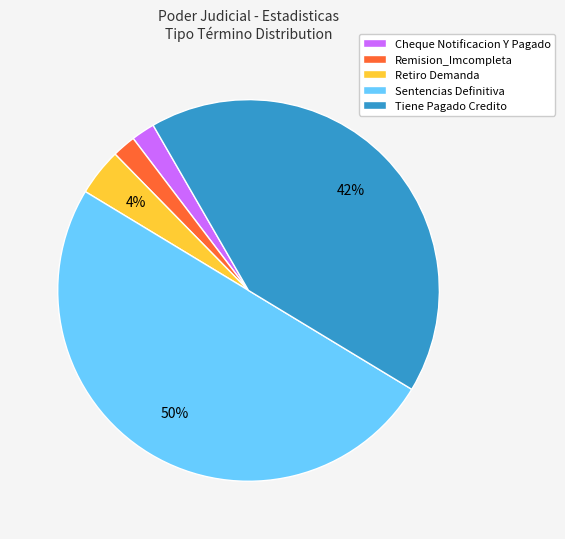

Which category has the biggest portion of the pie?

Sentencias Definitiva